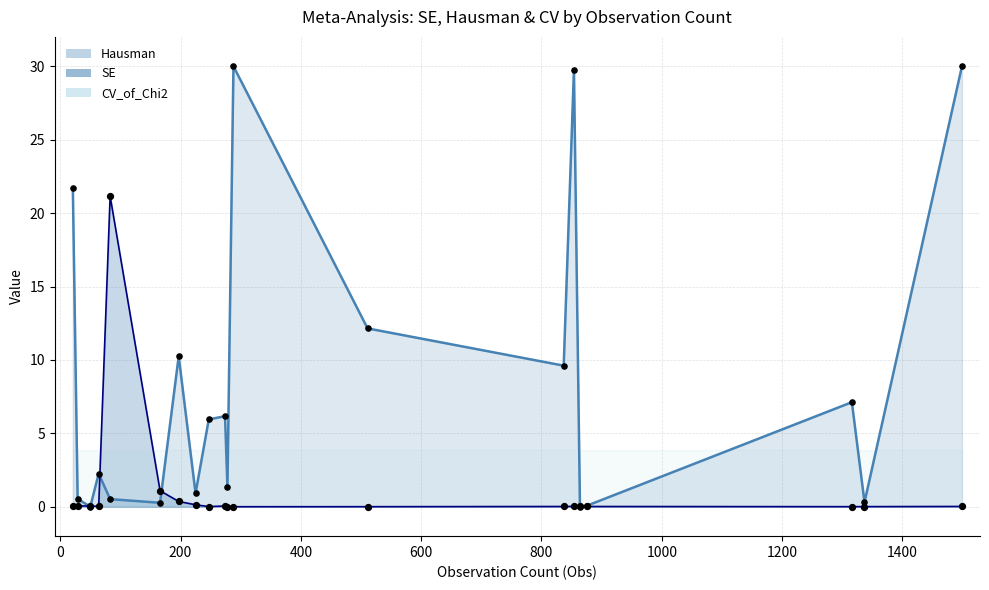

Which series reaches the maximum Y coordinate?

Hausman (points)